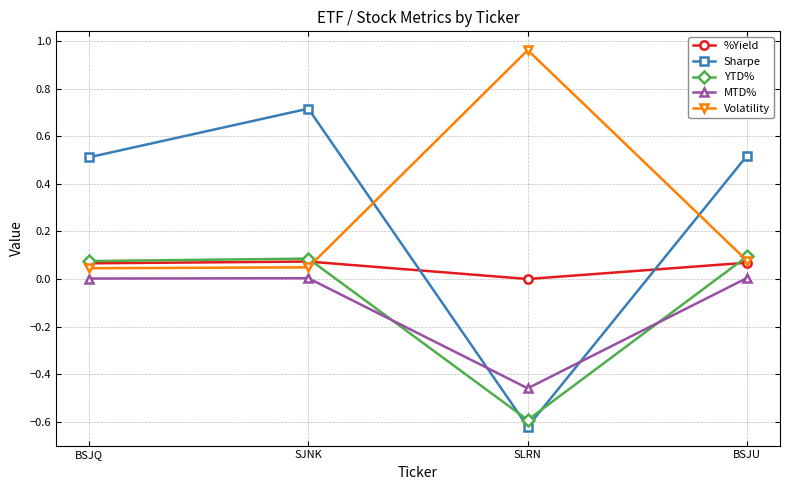

List the series in order of their peak value, highest first.

Volatility, Sharpe, YTD%, %Yield, MTD%